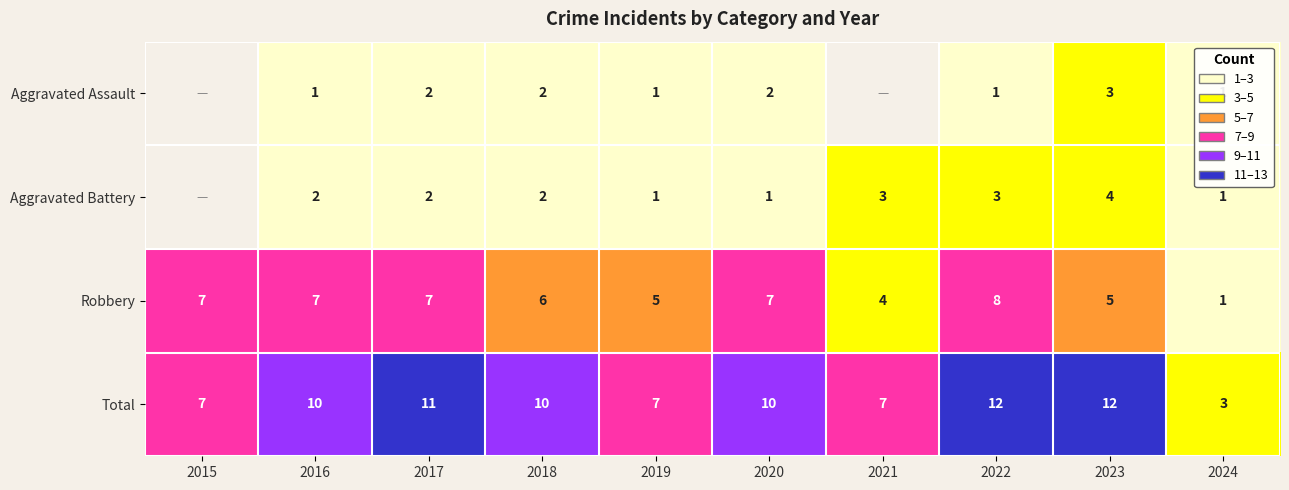

What is the difference between the highest and lowest values at 2024?

2